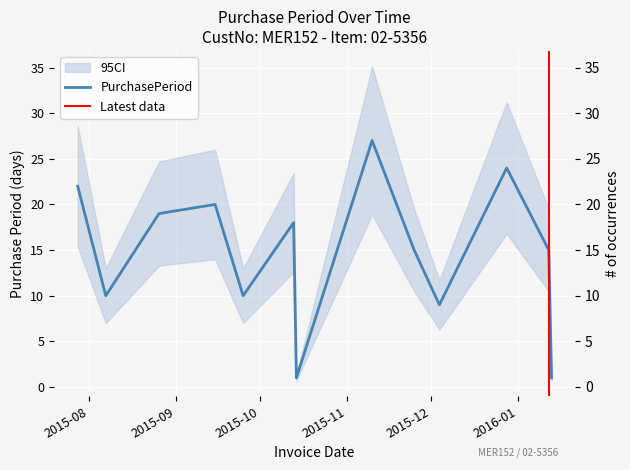

What is the difference between the values at 2015-09-15 and 2015-11-25?

5